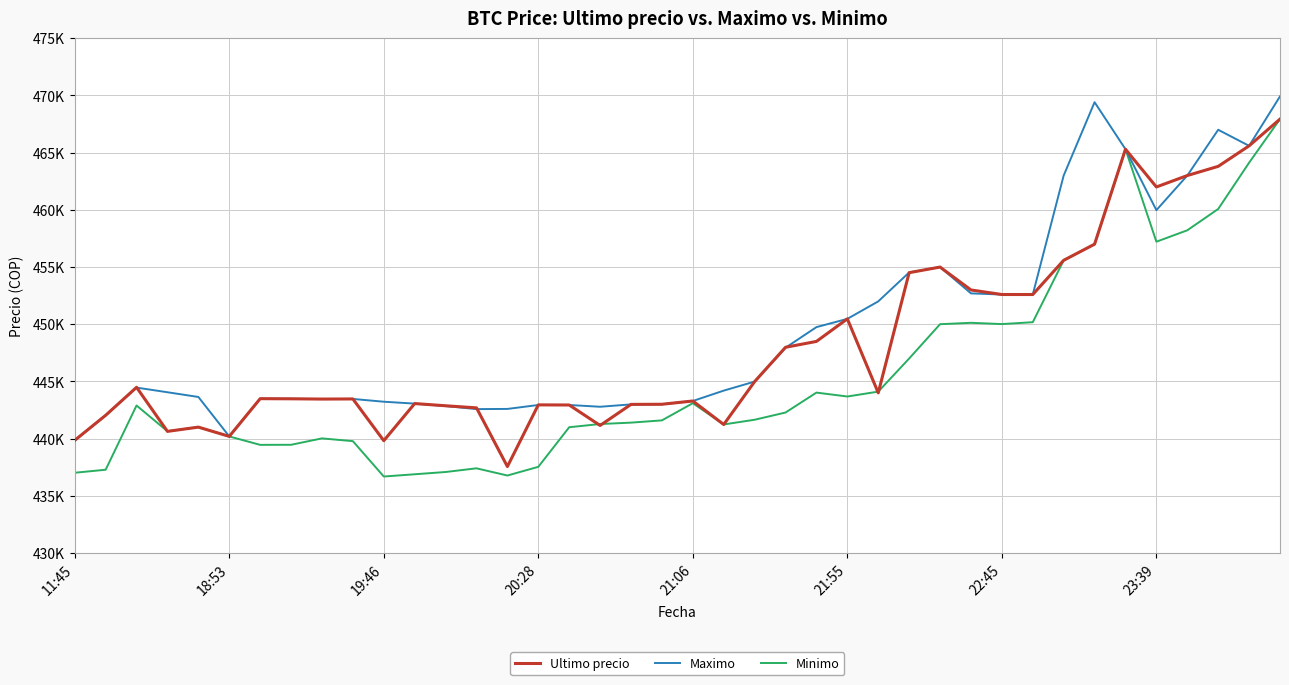

Rank the series by their average value, from highest to lowest.

Maximo, Ultimo precio, Minimo